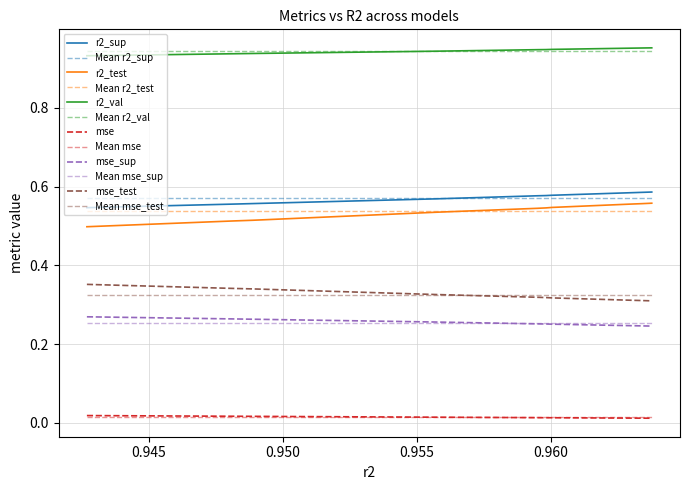

True or false: r2_test and mse_test cross at least once.

False